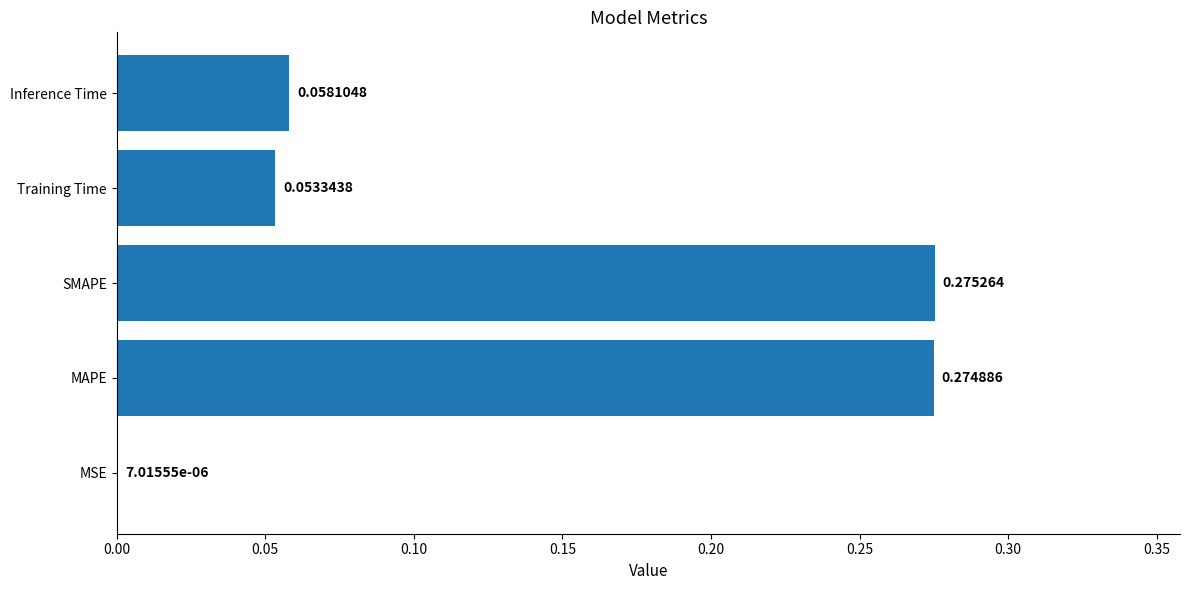

Which category has the highest value across all series?

SMAPE